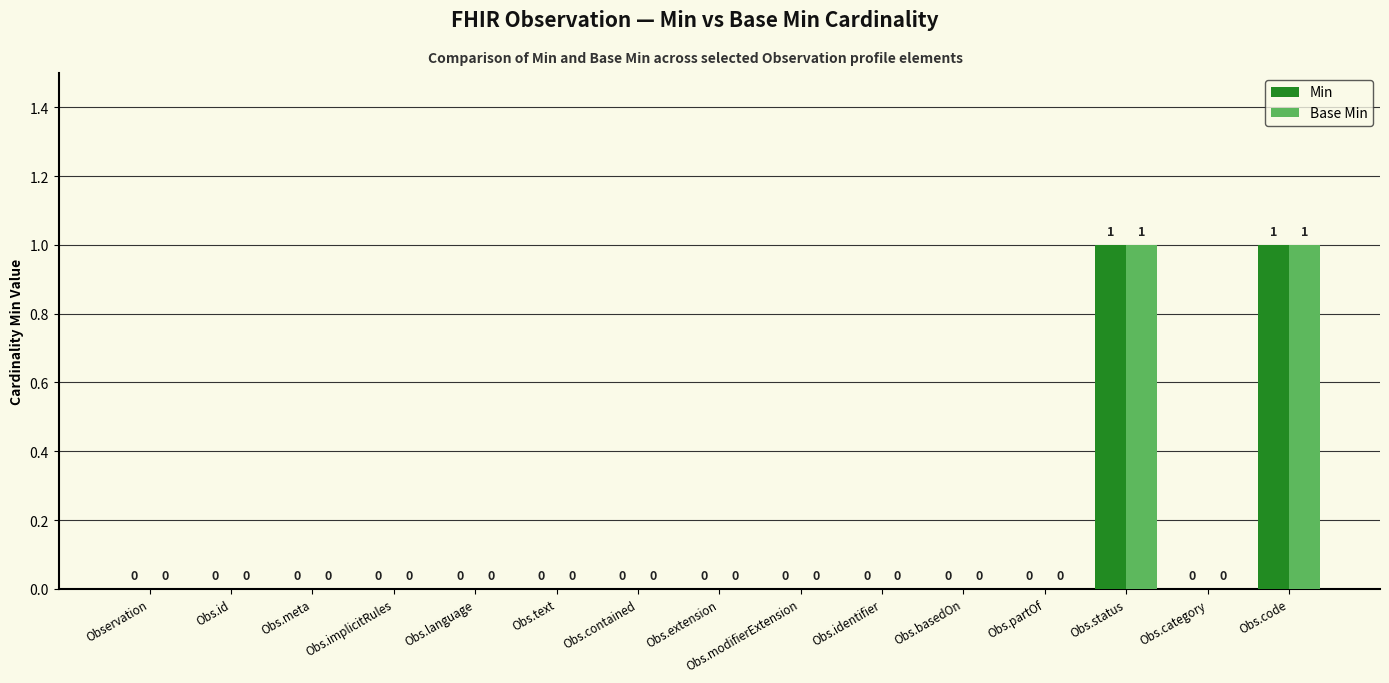

Is it true that Base Min equals 0 at Obs.meta?

True